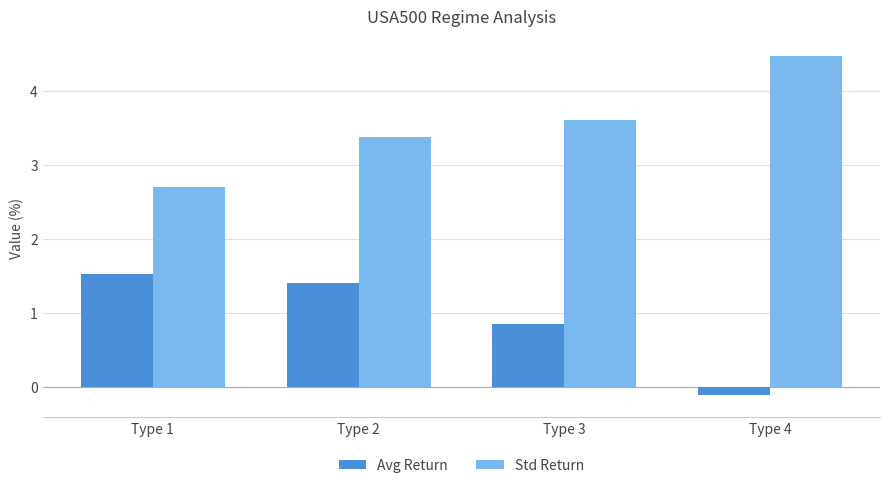

What is the value of the Avg Return bar at the 4th from the left?

-0.1